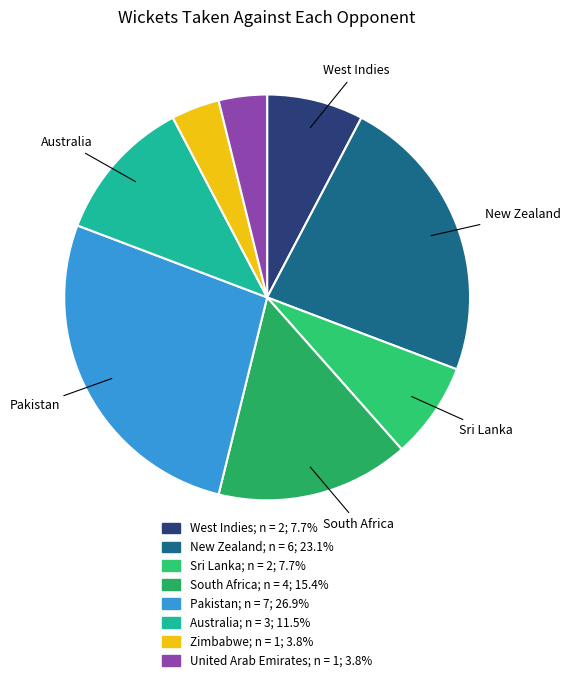

Count the number of slices in the pie.

8